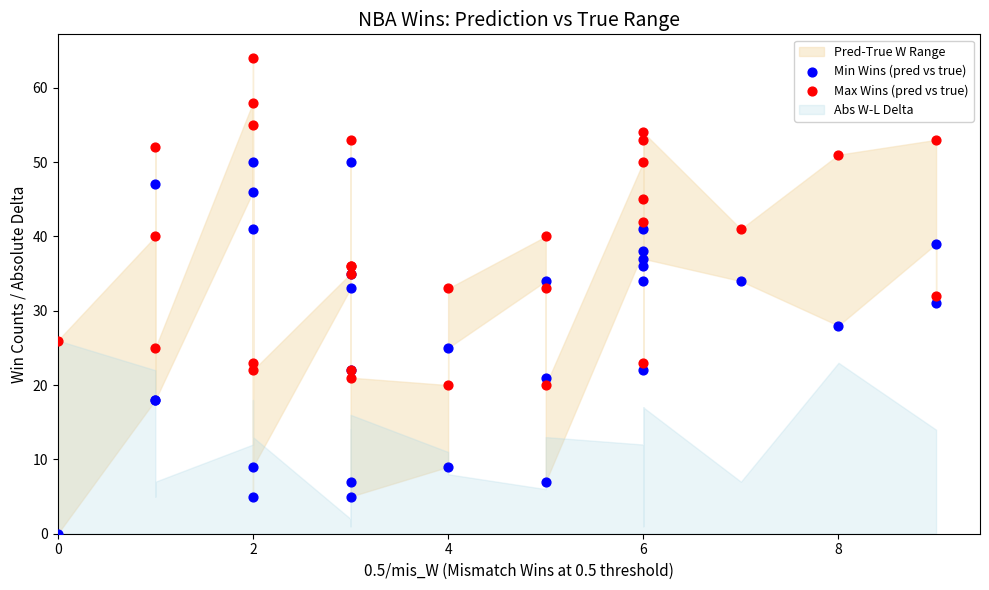

Which series reaches the minimum Y coordinate?

Min Wins (pred vs true)